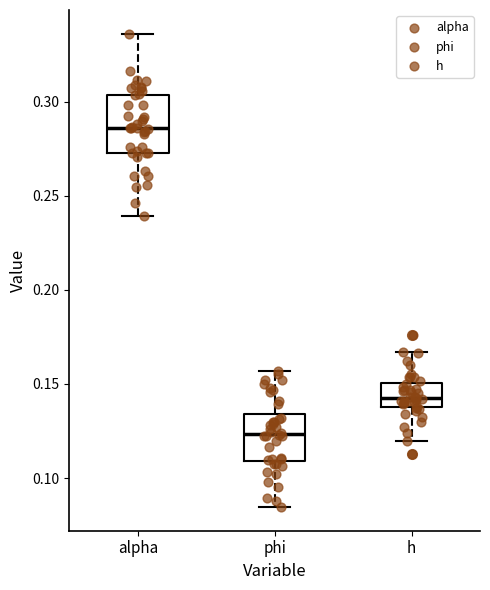

Which box's median line is the lowest?

phi